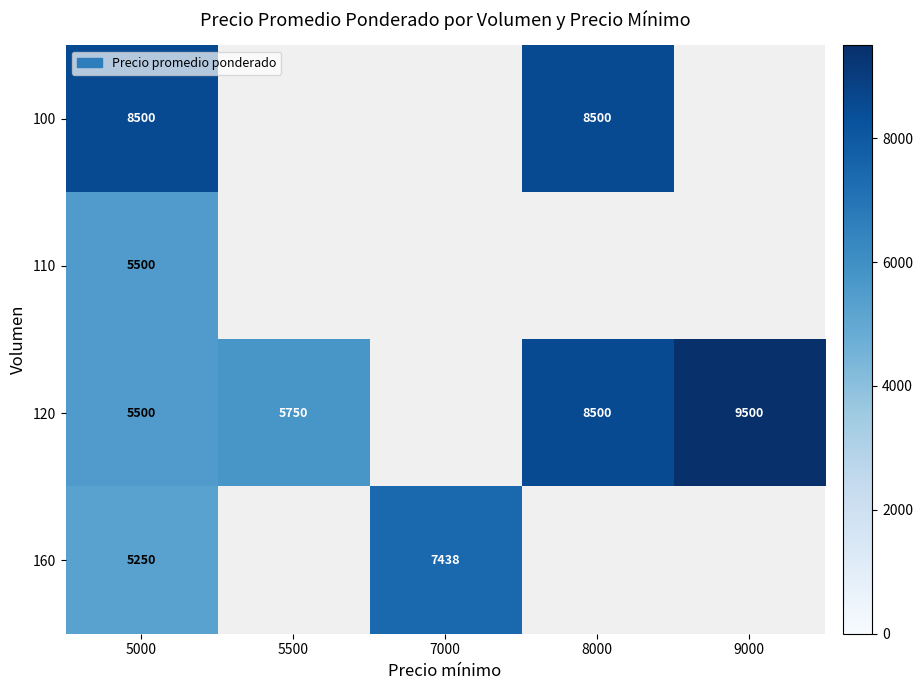

Which has a higher value, 5000 or 9000?

9000